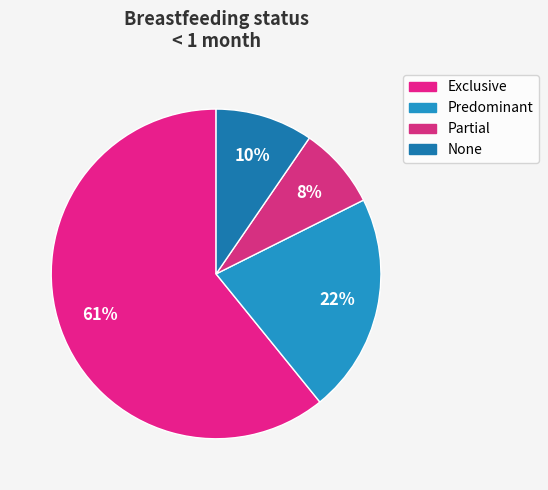

How many slices are in this pie chart?

4